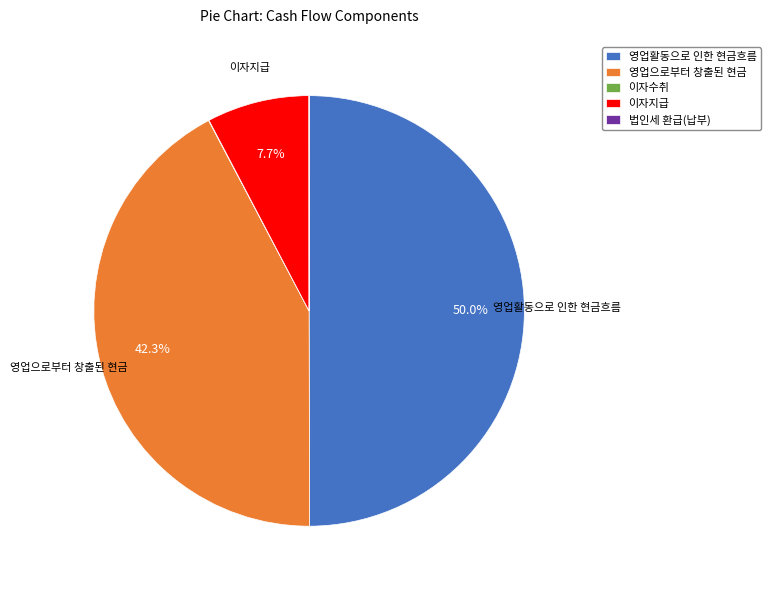

Does 이자지급 account for over 50% of the chart?

No